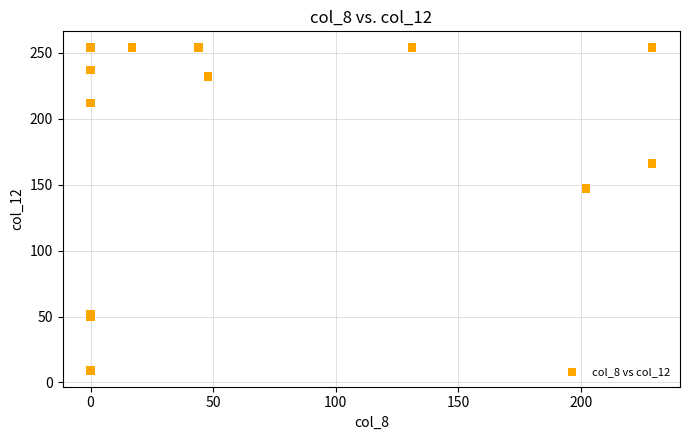

What Y value in the scatter plot is closest to 131?

147